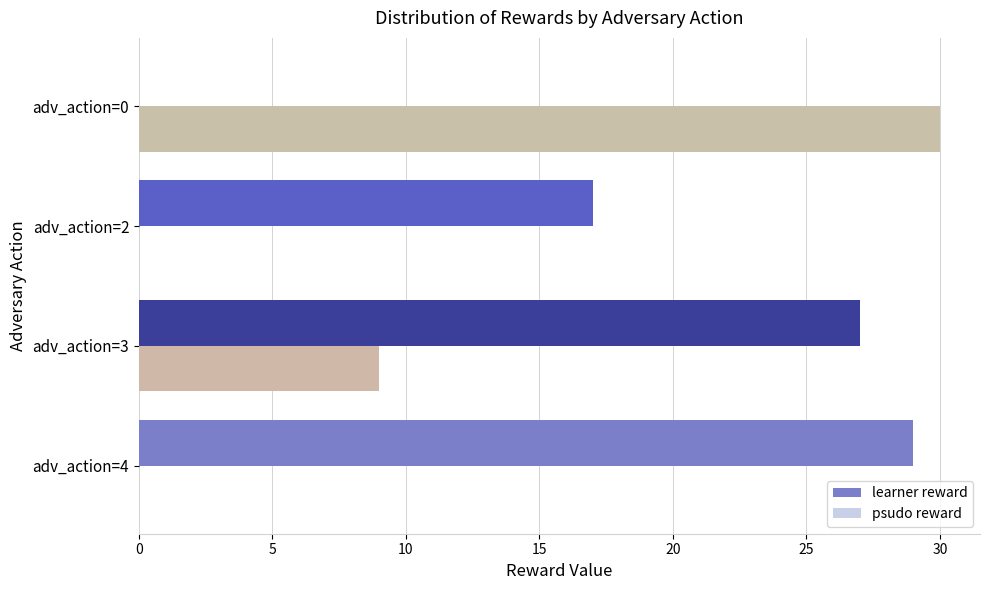

What is the total value across all series at adv_action=4?

29